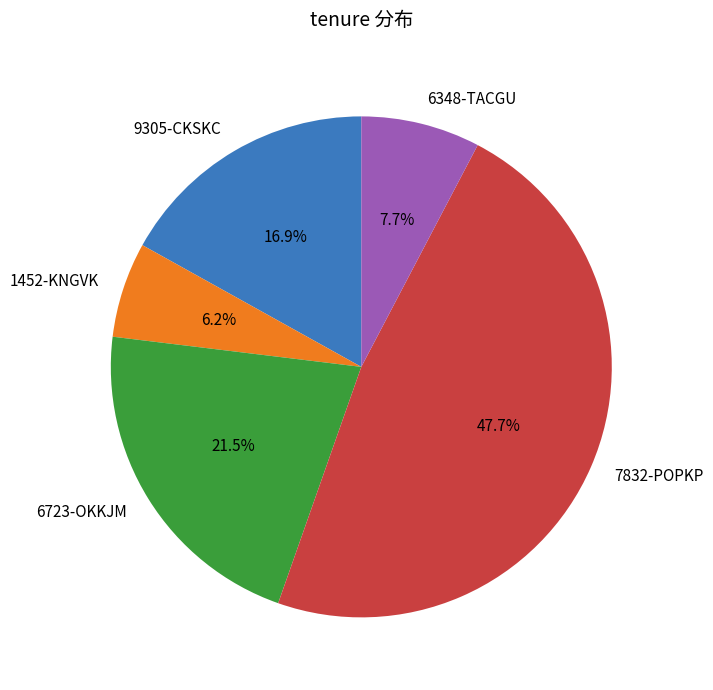

Is it true that 1452-KNGVK is 6% of the pie?

True